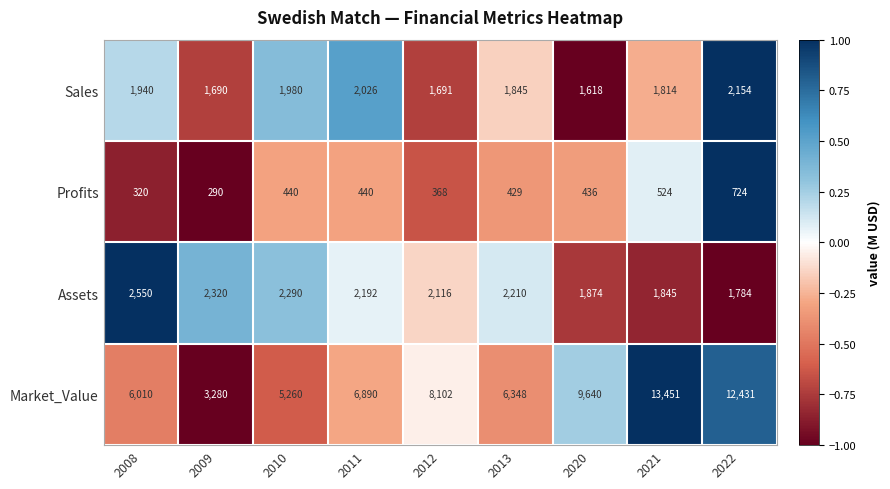

At which category is the sum across all series the highest?

2021